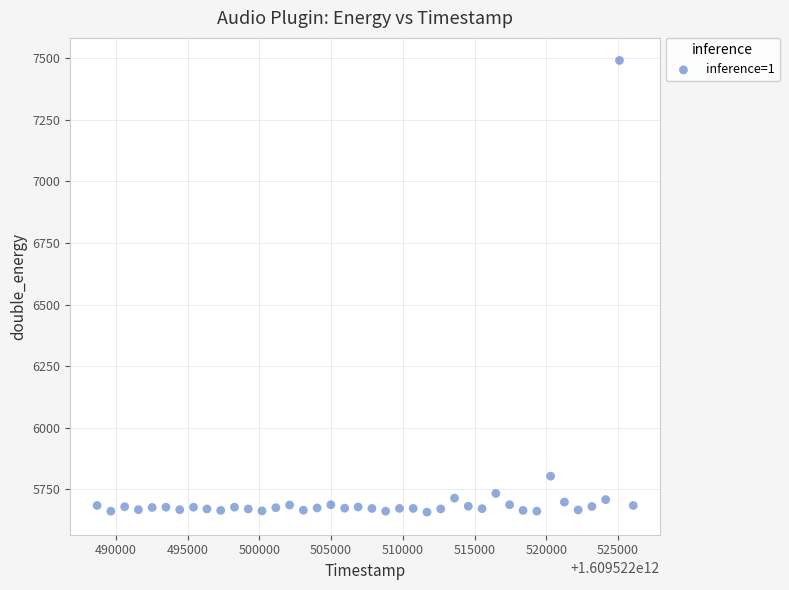

What Y value in the scatter plot is closest to 6574?

5803